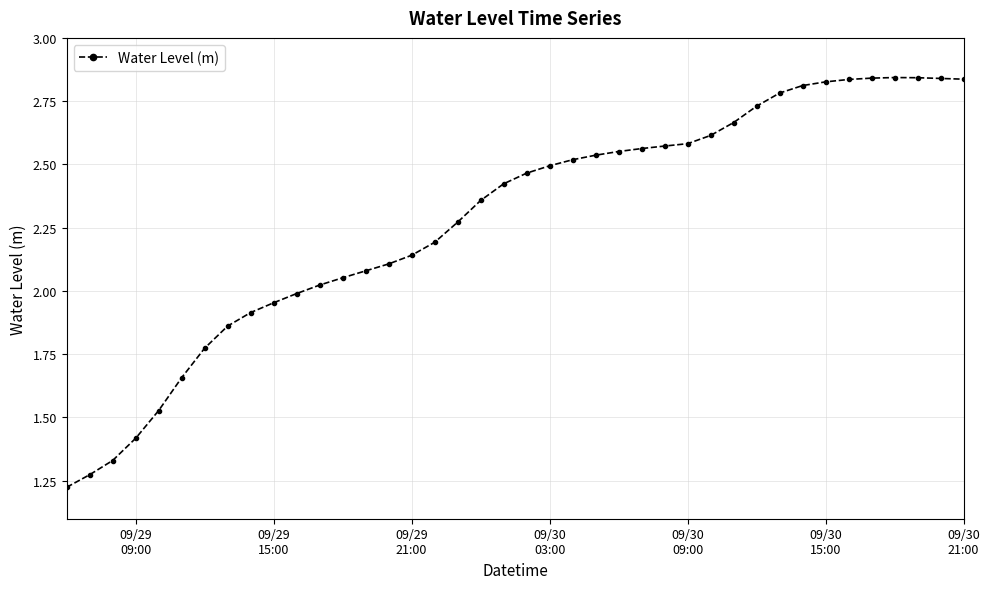

What is the sum of all values?

91.3